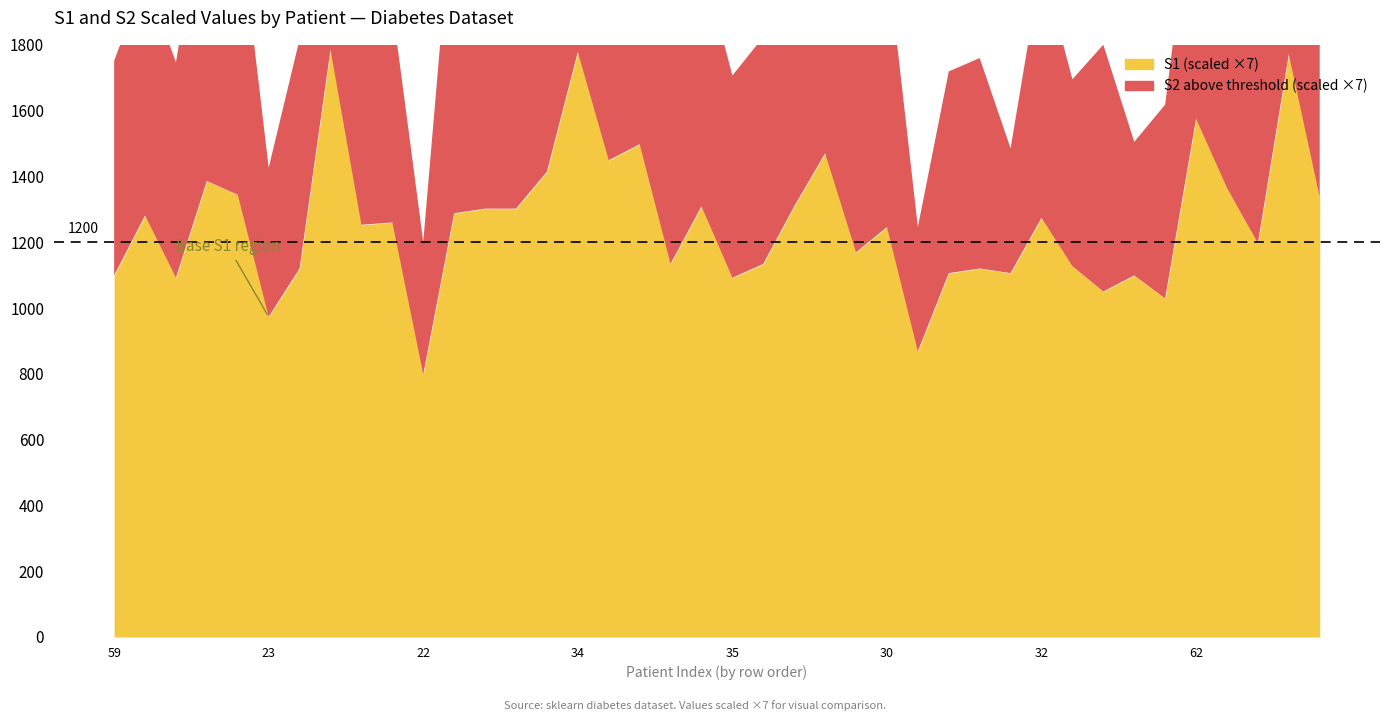

Which series has the largest total across all categories?

S1